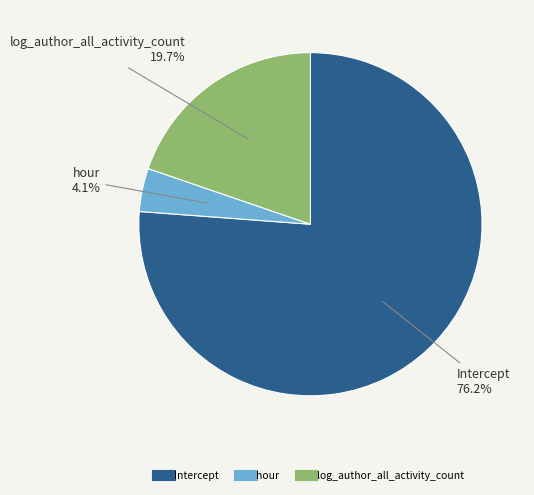

To the nearest percent, what is the difference between the log_author_all_activity_count and Intercept slice percentages?

56%